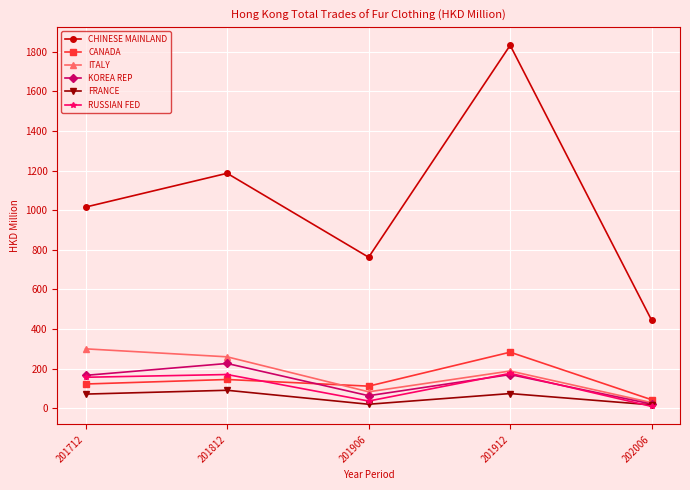

What are all the series names shown in the legend?

CHINESE MAINLAND, CANADA, ITALY, KOREA REP, FRANCE, RUSSIAN FED